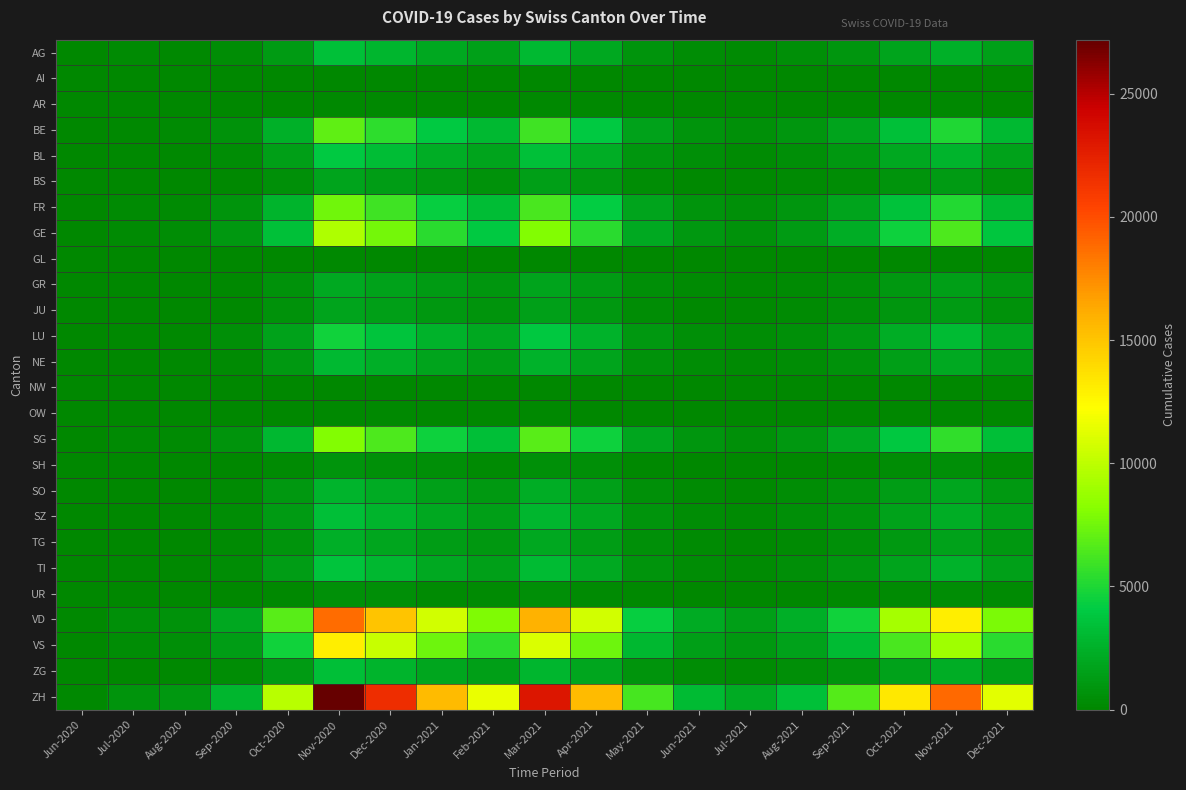

Between Aug-2020 and Jul-2020, which is larger?

Jul-2020